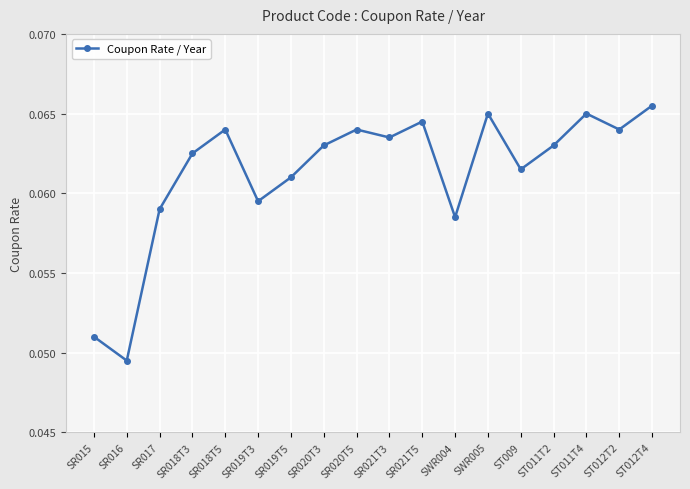

At which category does the data reach its first local peak?

SR018T5